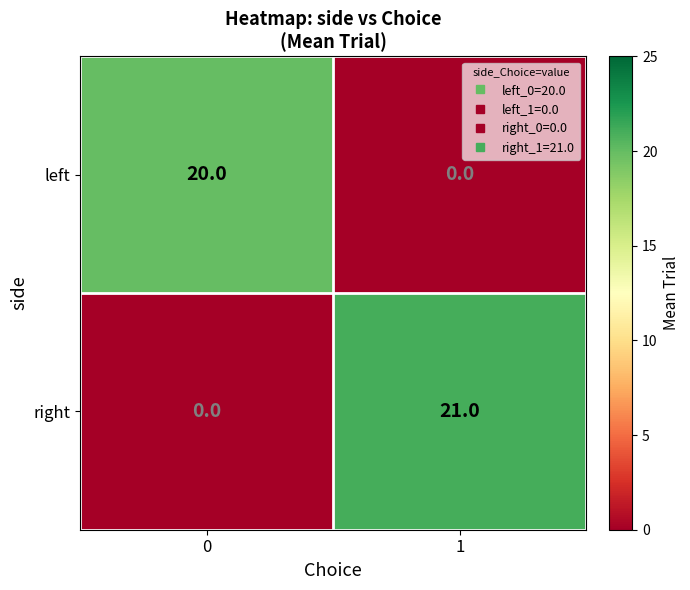

At 0, list the series in order from smallest to largest.

right, left